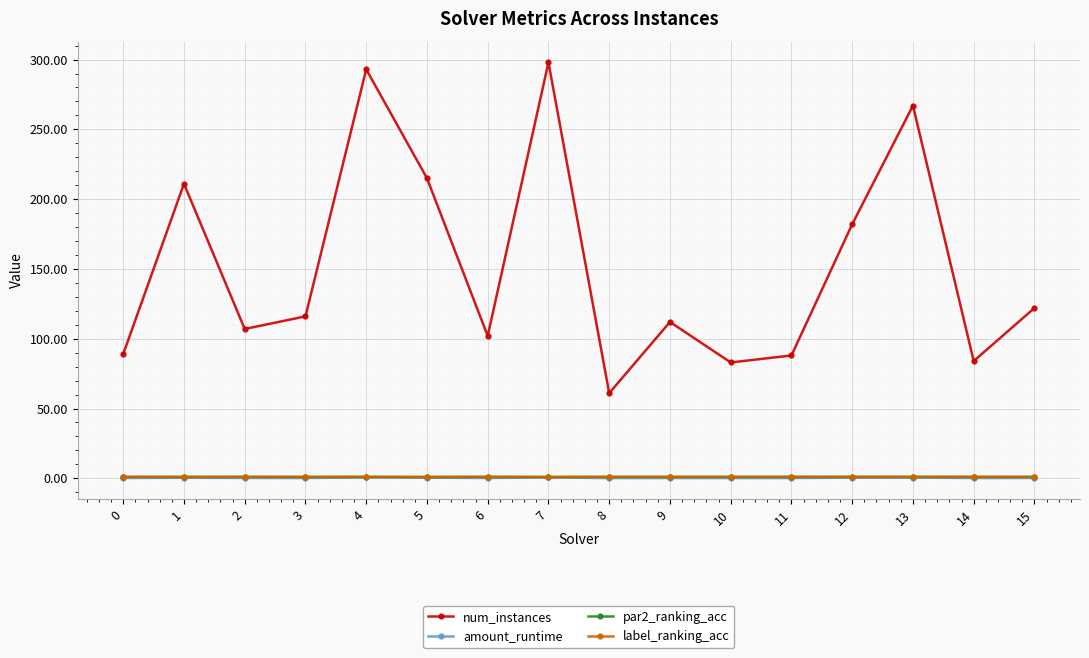

Which series has the largest range (max minus min)?

num_instances